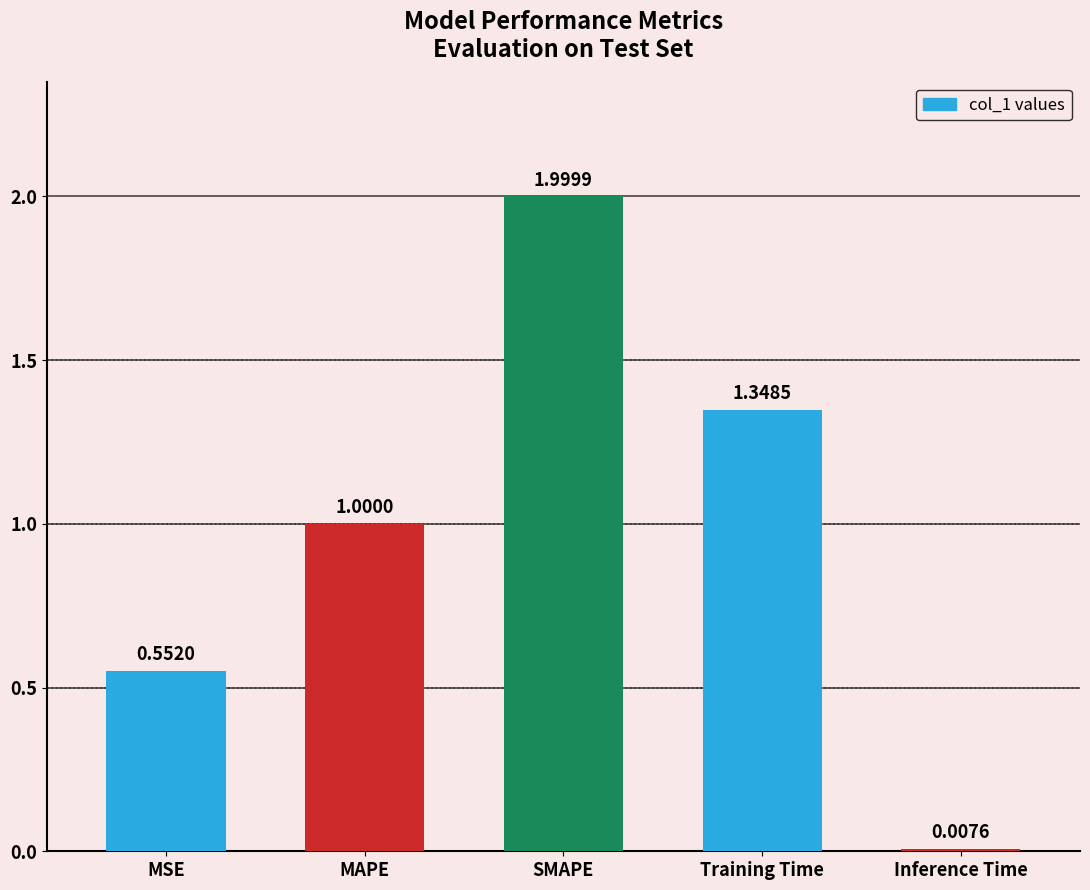

The value at SMAPE is 3.2. True or false?

False